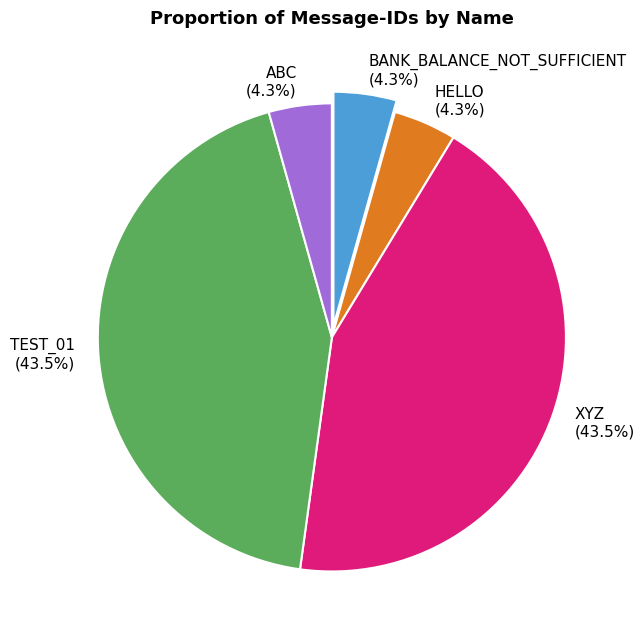

Between BANK_BALANCE_NOT_SUFFICIENT and TEST_01, which is larger?

TEST_01